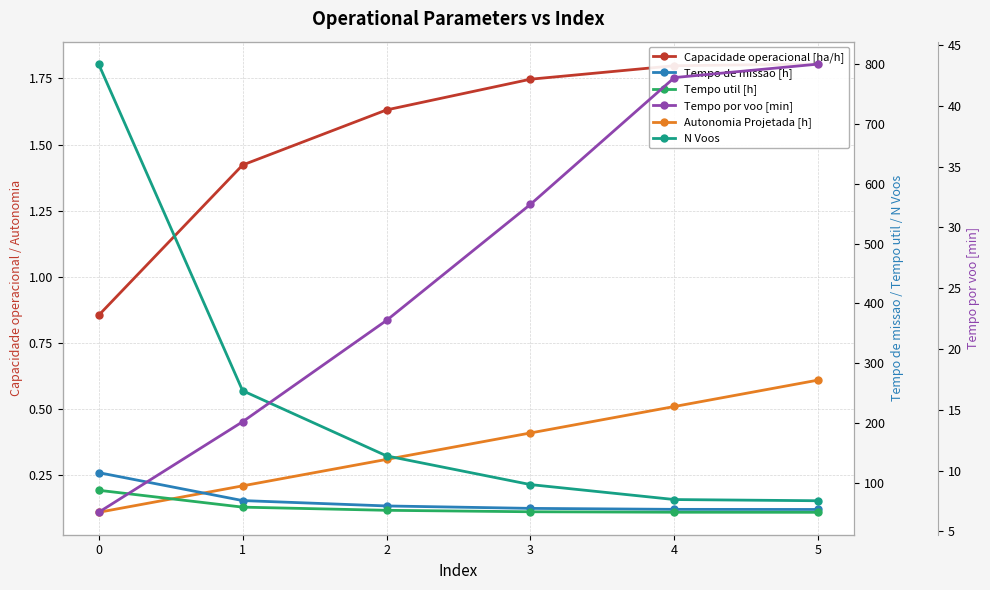

What are all the series names shown in the legend?

Capacidade operacional [ha/h], Autonomia Projetada [h], Tempo de missao [h], Tempo util [h], N Voos, Tempo por voo [min]